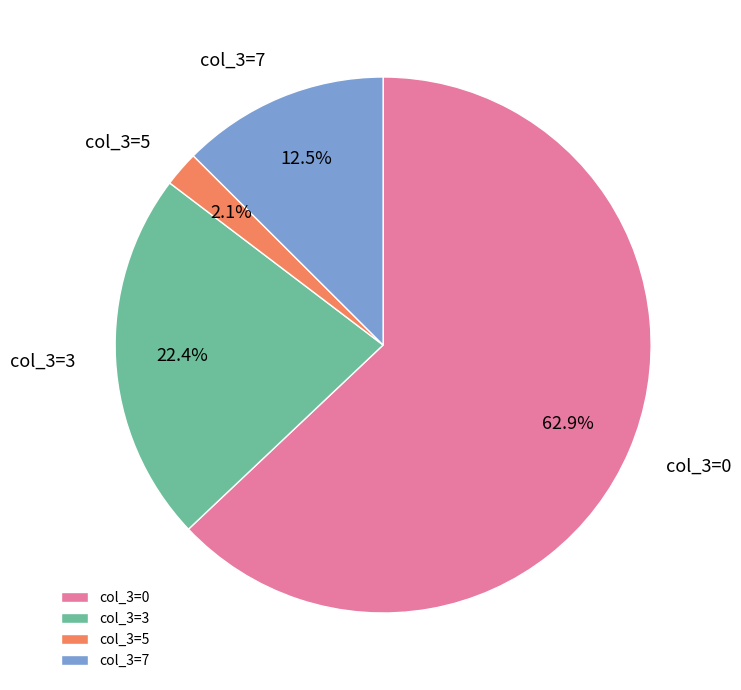

Between col_3=5 and col_3=0, which is larger?

col_3=0